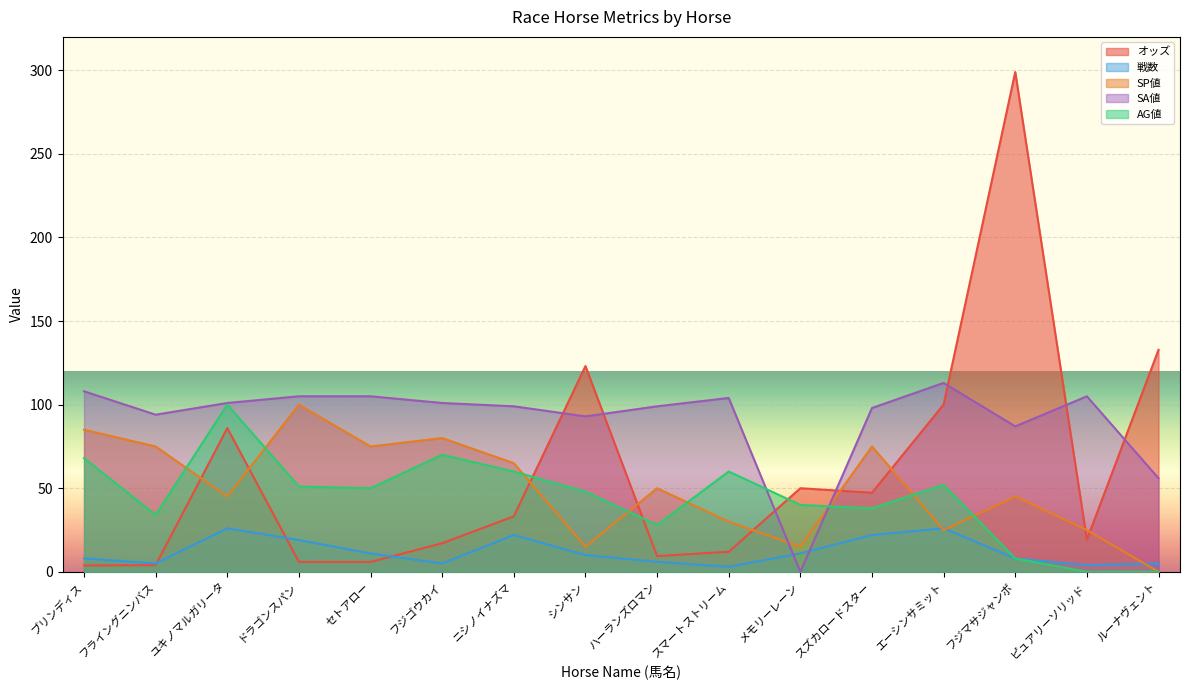

How many lines are shown in the chart?

5